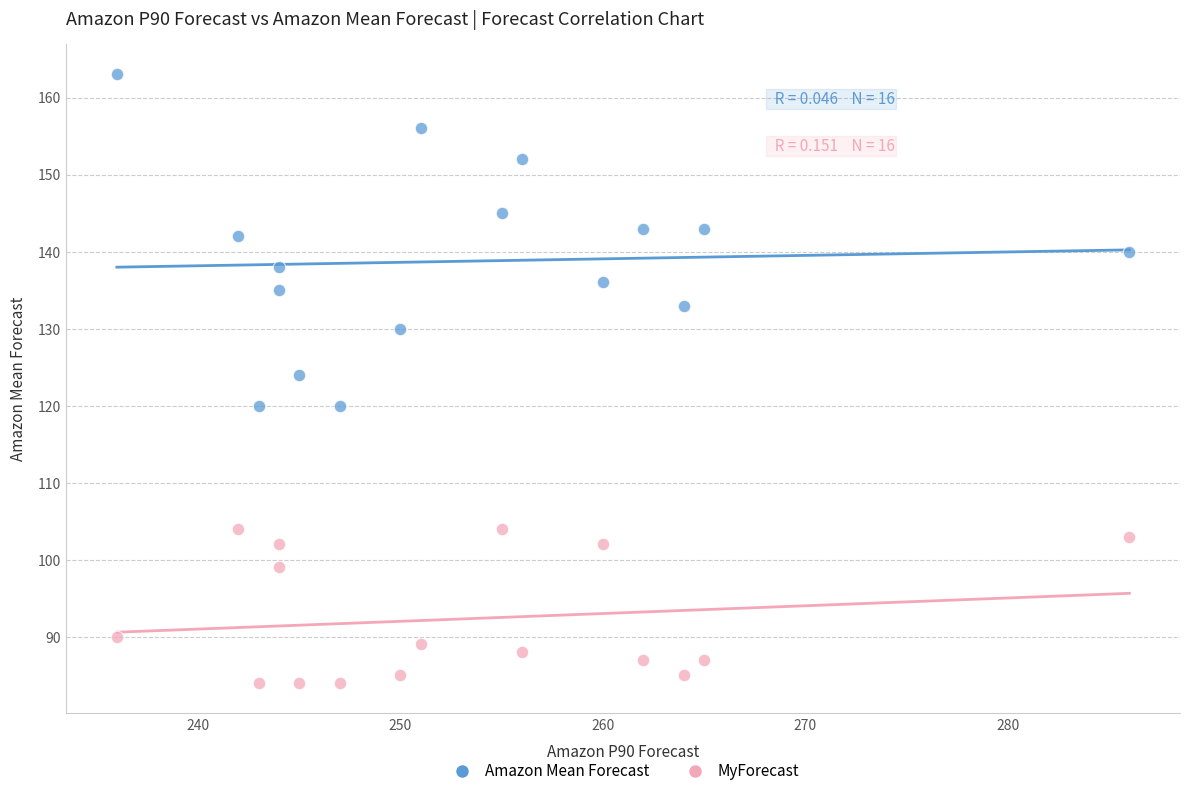

What are all the series names shown in the legend?

Amazon Mean Forecast, MyForecast